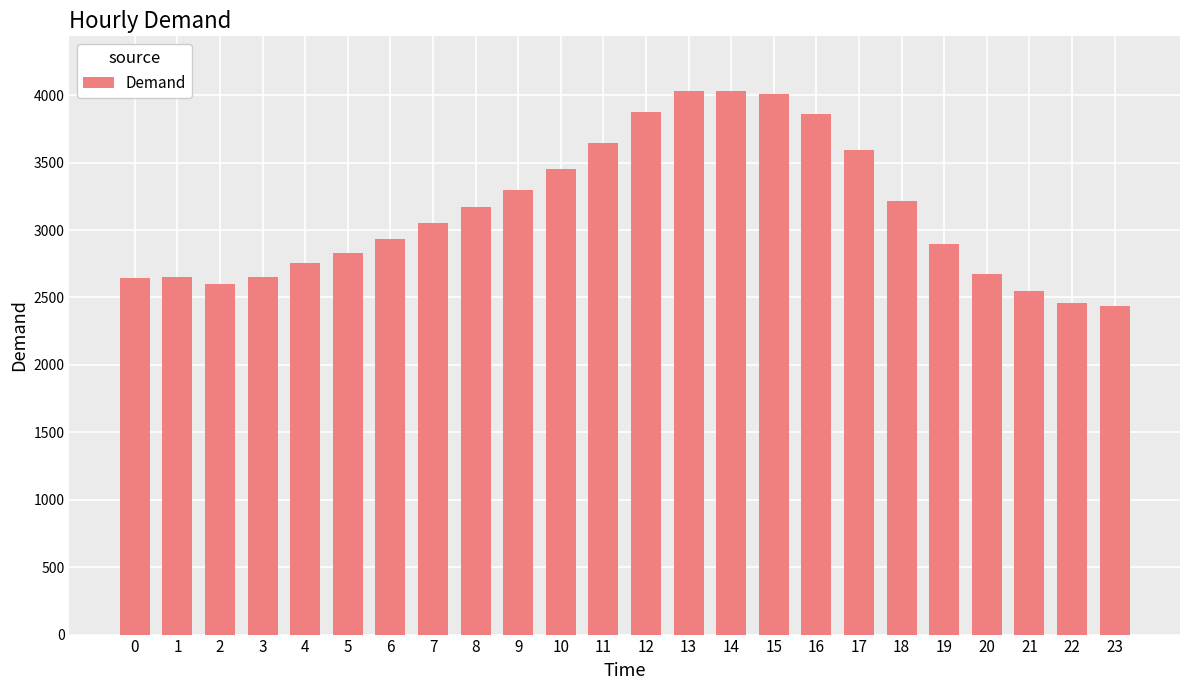

What is the difference between the second highest and minimum values?

1596